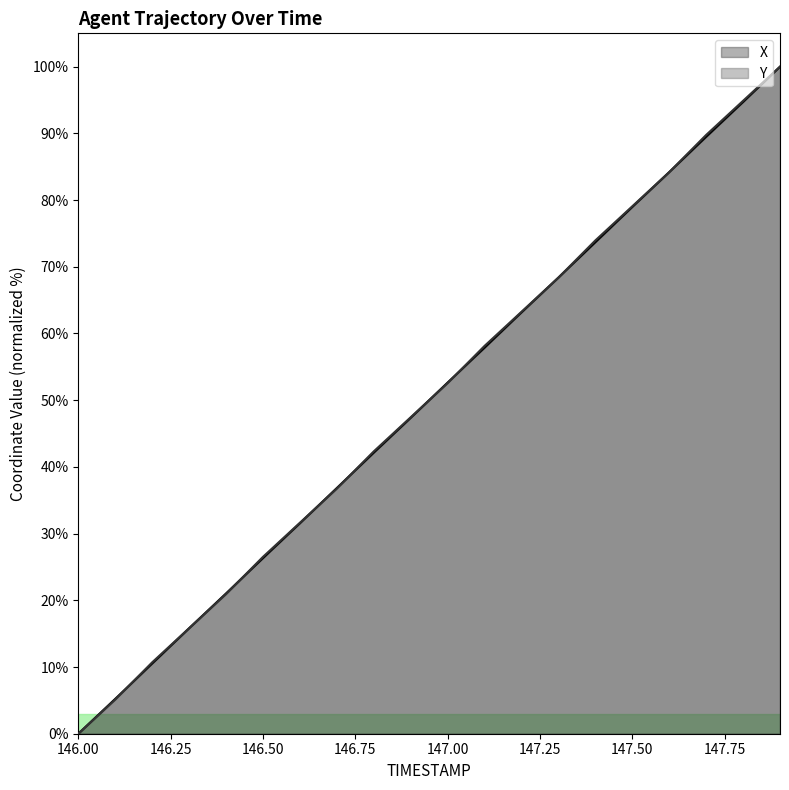

What is the difference between the maximum and minimum values in the X series?

100.0